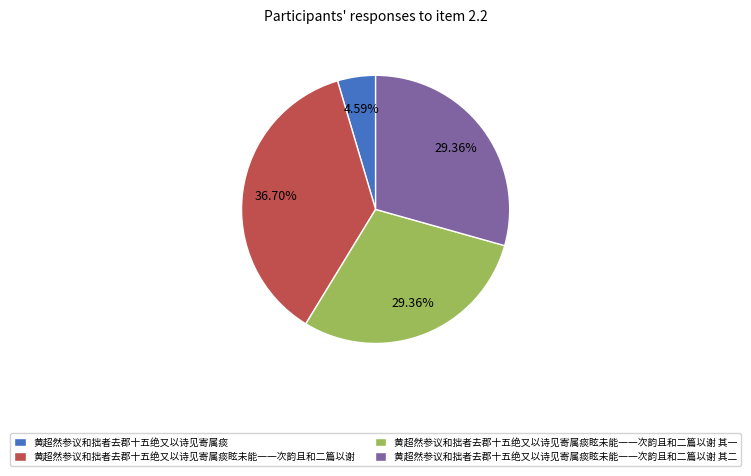

True or false: 黄超然参议和拙者去郡十五绝又以诗见寄属痰眩未能一一次韵且和二篇以谢 其一 accounts for 40% of the total.

False